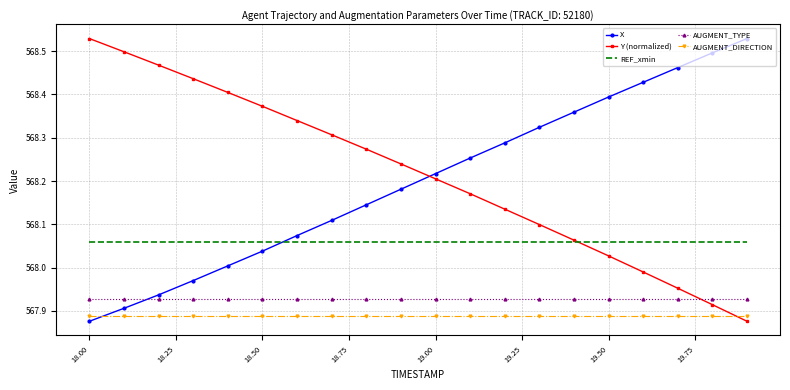

True or false: AUGMENT_TYPE and AUGMENT_DIRECTION intersect in this chart.

False